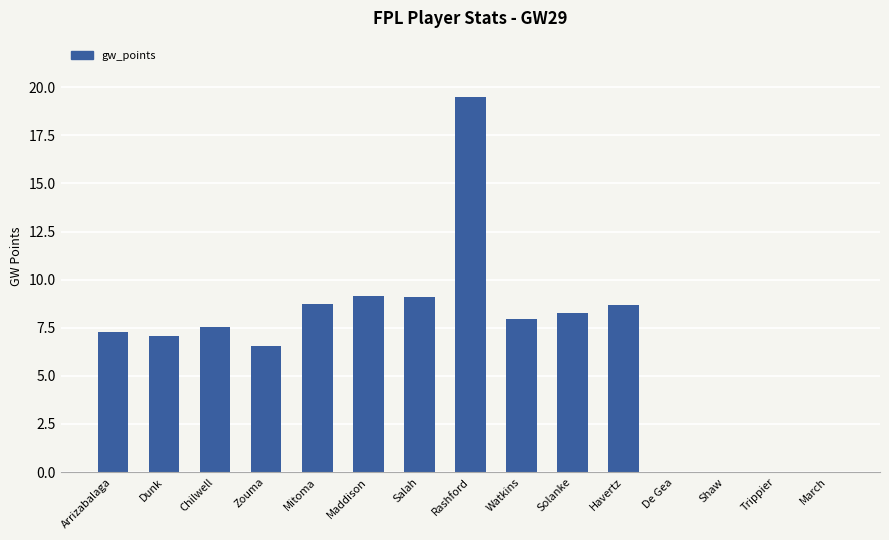

What is the change in value from Zouma to Rashford?

+12.9